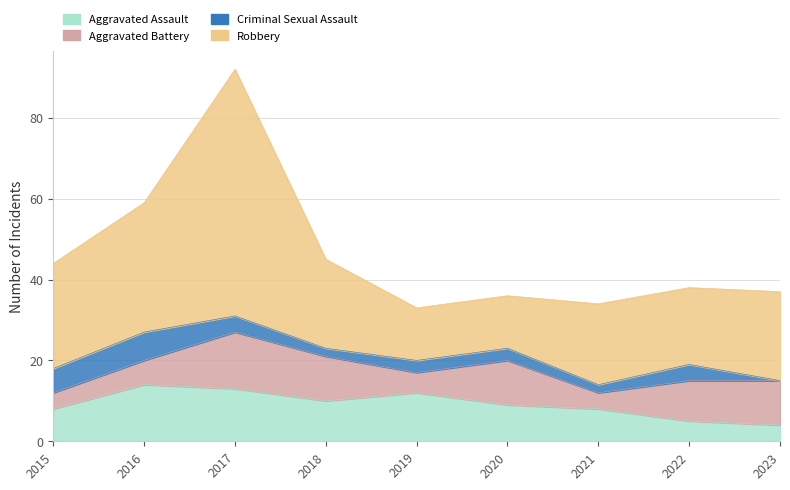

Reading right to left, transcribe all the data shown in this chart.

Aggravated Assault: 4	5	8	9	12	10	13	14	8
Aggravated Battery: 11	10	4	11	5	11	14	6	4
Criminal Sexual Assault: 0	4	2	3	3	2	4	7	6
Robbery: 22	19	20	13	13	22	61	32	26